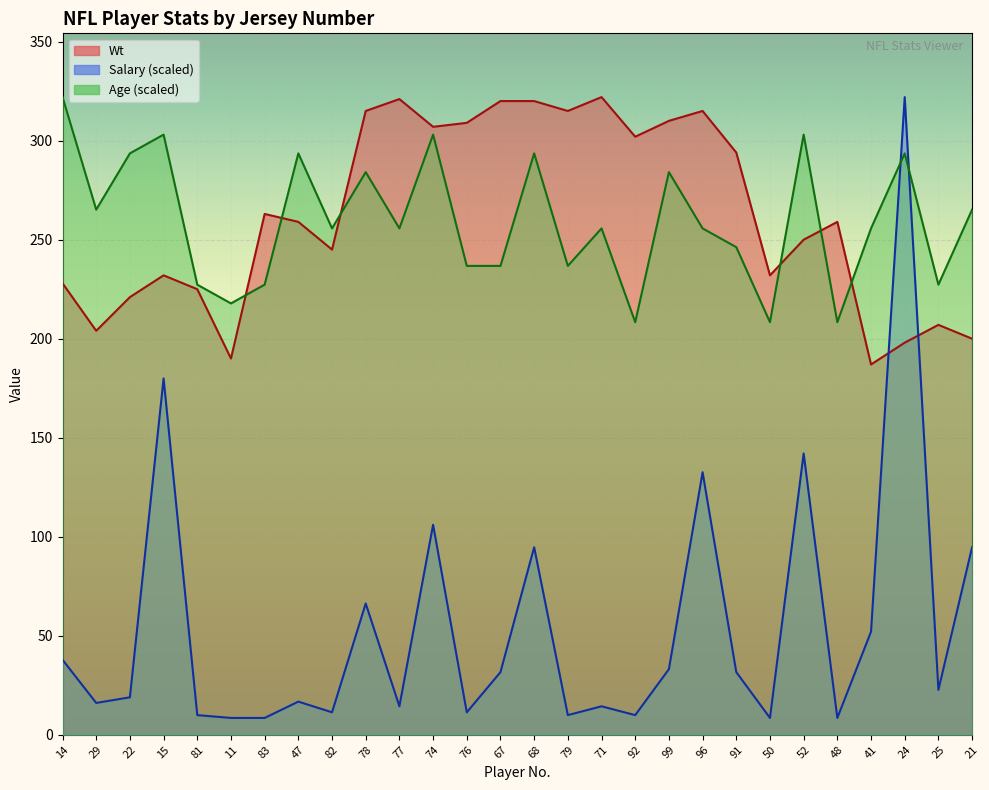

True or false: Salary has a value of 8.5 at 50.

True